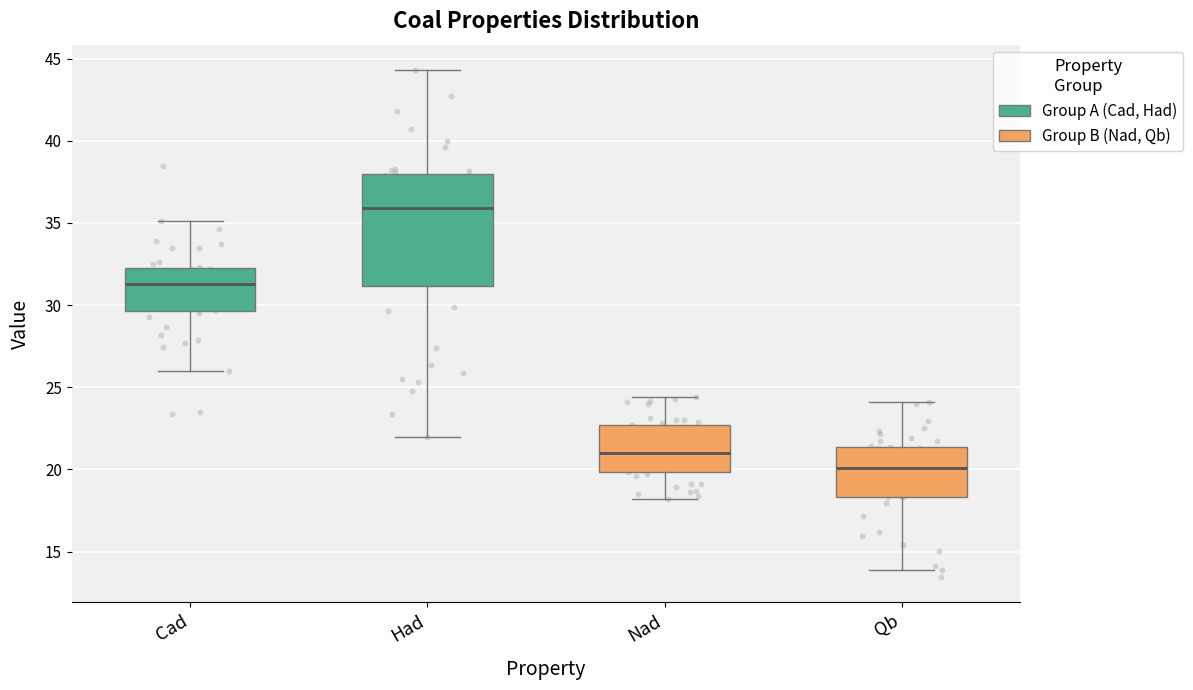

Reading left to right, transcribe this box plot: for each box, give where its median line is, the range the box spans, and where its two whiskers end, as read against the y-axis. The values are not printed on the chart, so give them approximately, as read against the axis.

Cad: median 31.5, box 29.5 to 32.0, whiskers 26.0 to 35.0
Had: median 36.0, box 31.0 to 38.0, whiskers 22.0 to 44.5
Nad: median 21.0, box 20.0 to 22.5, whiskers 18.0 to 24.5
Qb: median 20.0, box 18.5 to 21.5, whiskers 14.0 to 24.0